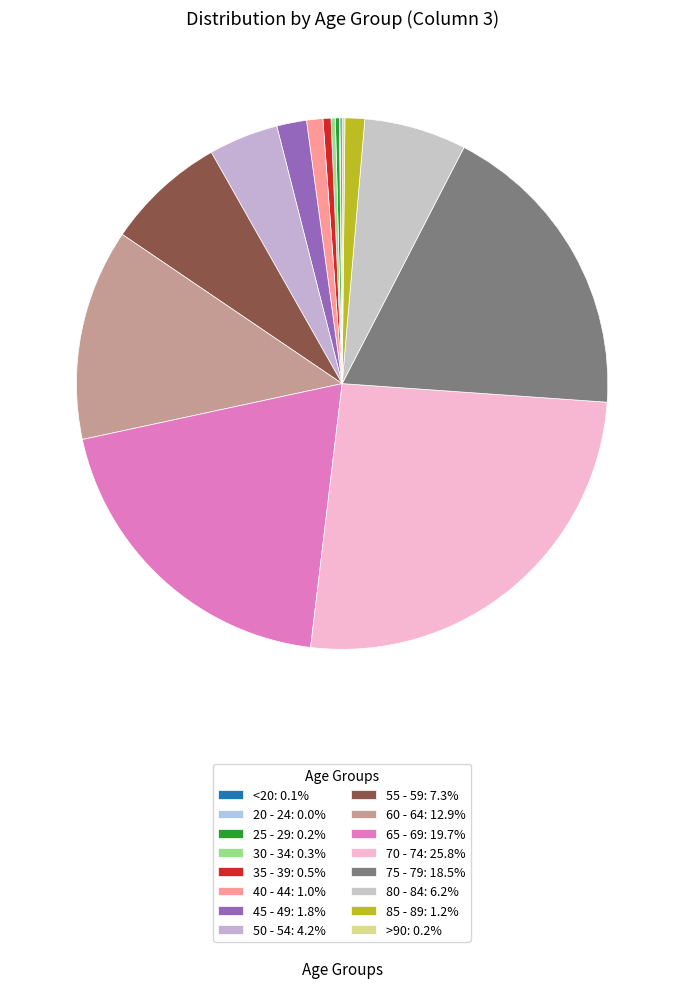

What is the smallest slice in the pie chart?

20 - 24